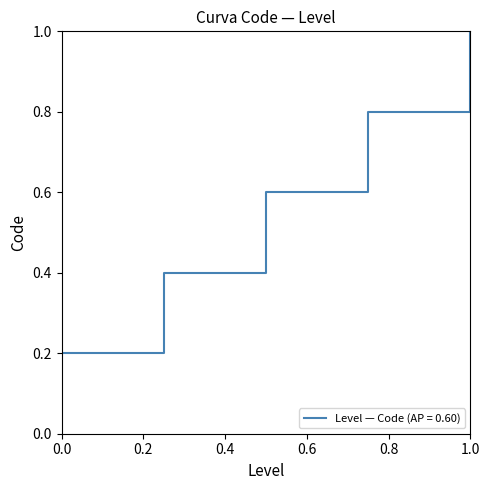

What is the sum of all values?

3.0